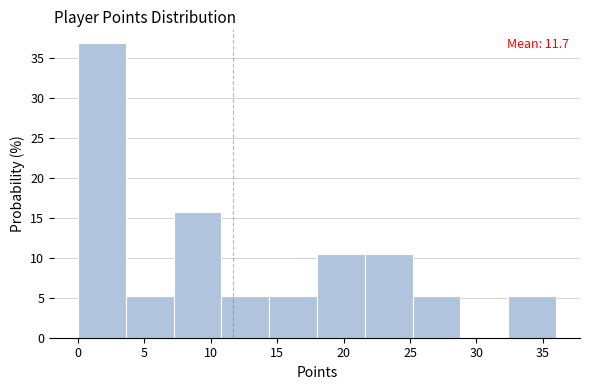

Over which range of the x-axis is the bar tallest?

0.0 to 3.6